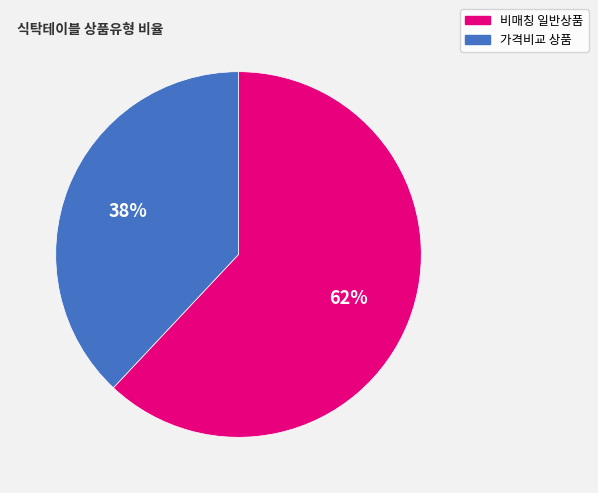

To the nearest percent, what is the average slice percentage?

50%